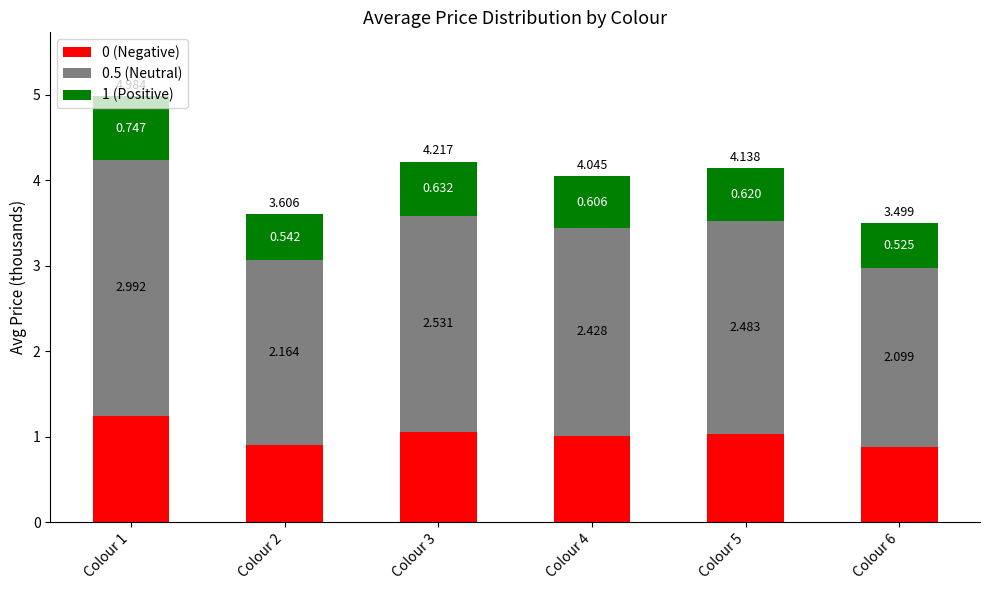

What is the sum of all 0 (Negative) values?

6.1